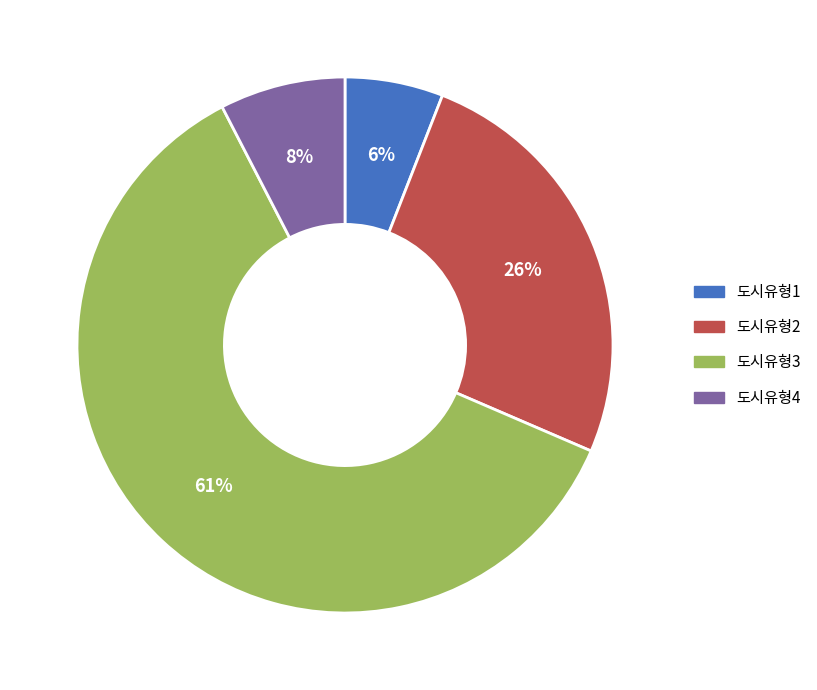

What percentage is the 도시유형1 slice, to the nearest percent?

6%